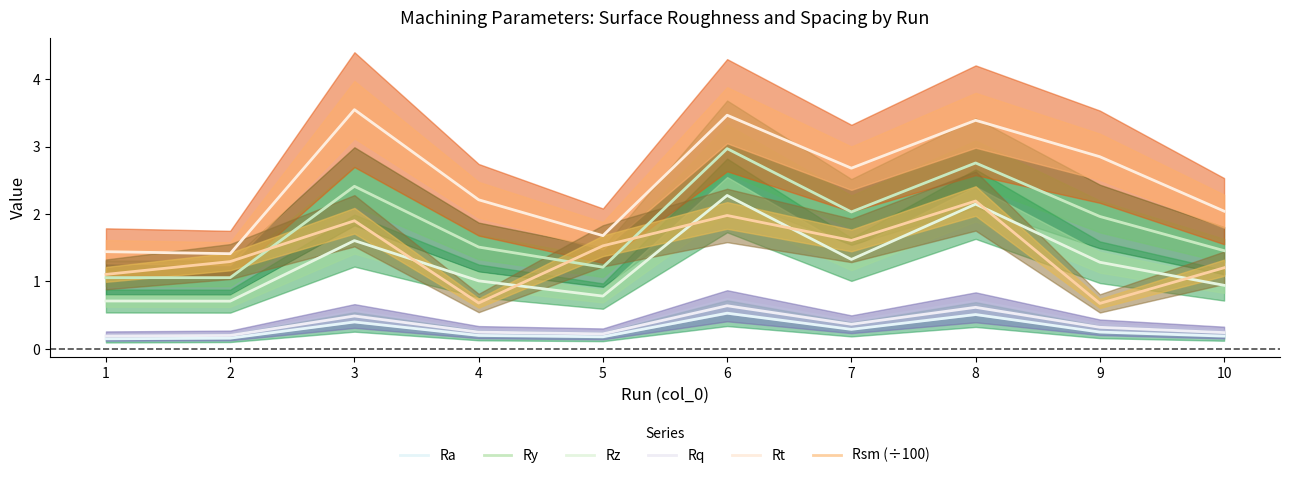

Is this an area chart (filled region under the line)?

No